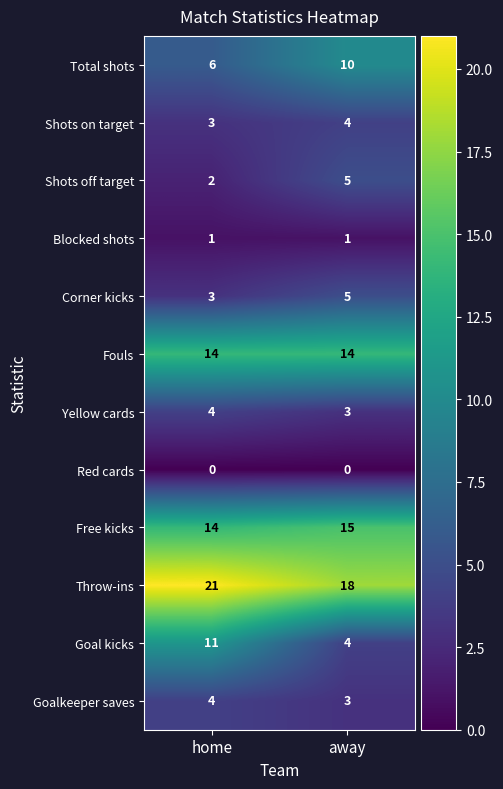

At which category is the sum across all series the highest?

home